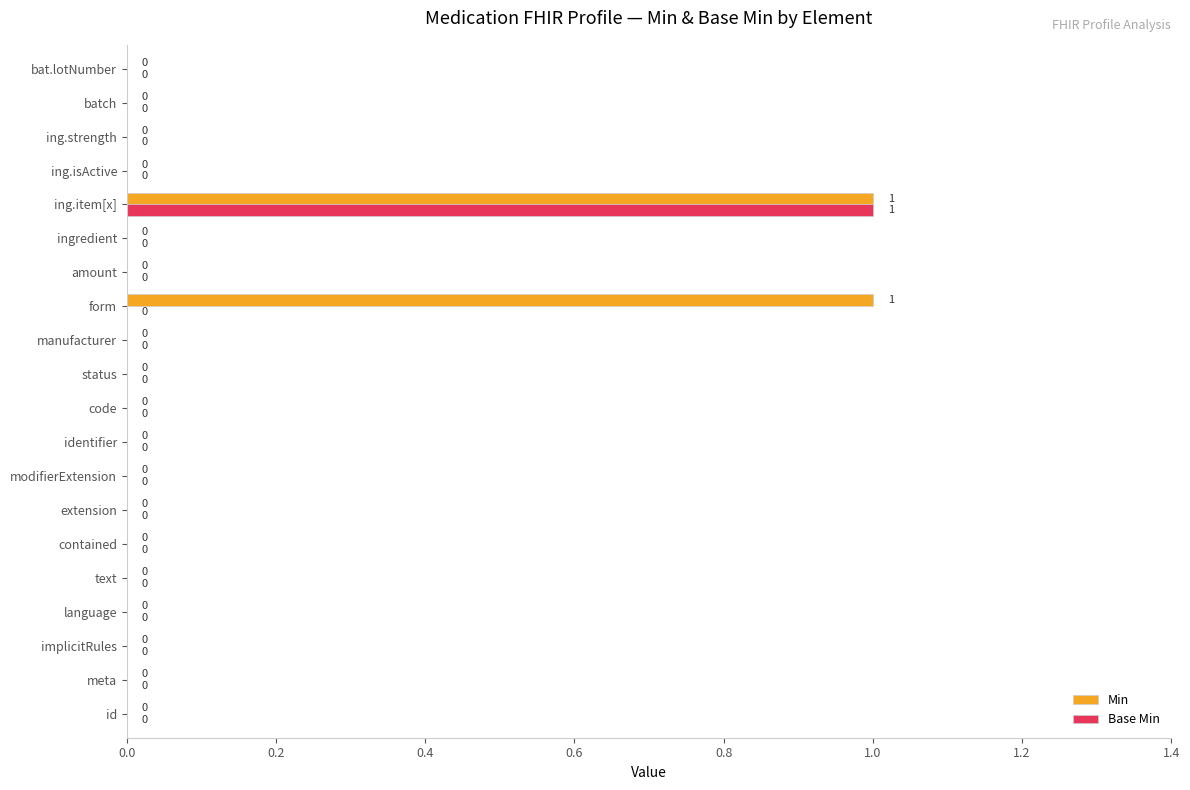

Is it true that Min equals 0 at amount?

True